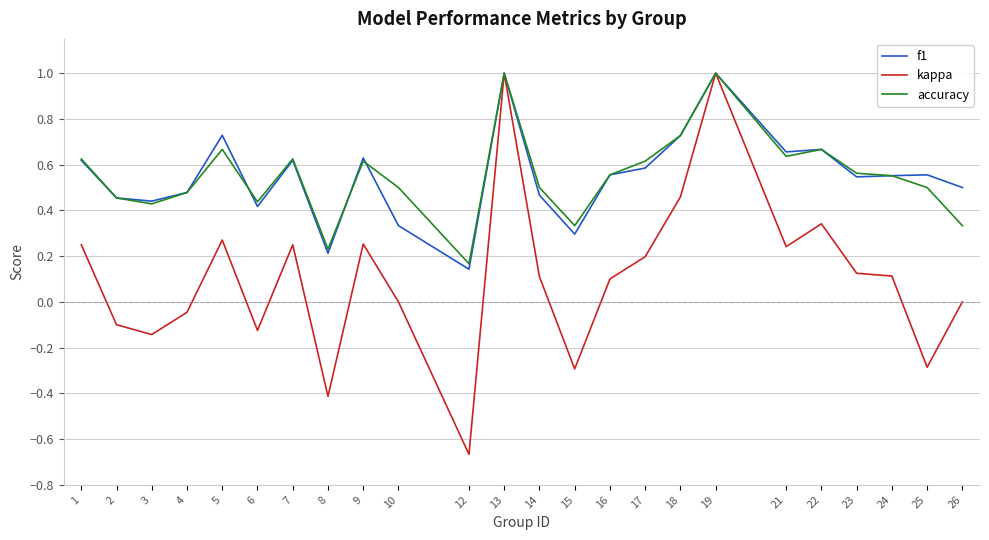

True or false: kappa has a value of -0.4 at 8.

True